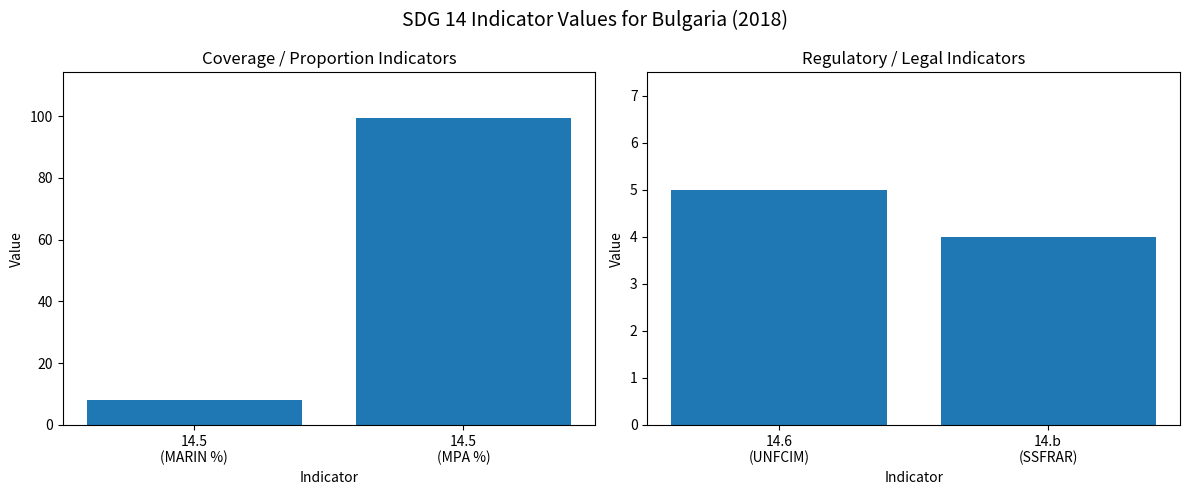

Does the chart contain any negative values?

No